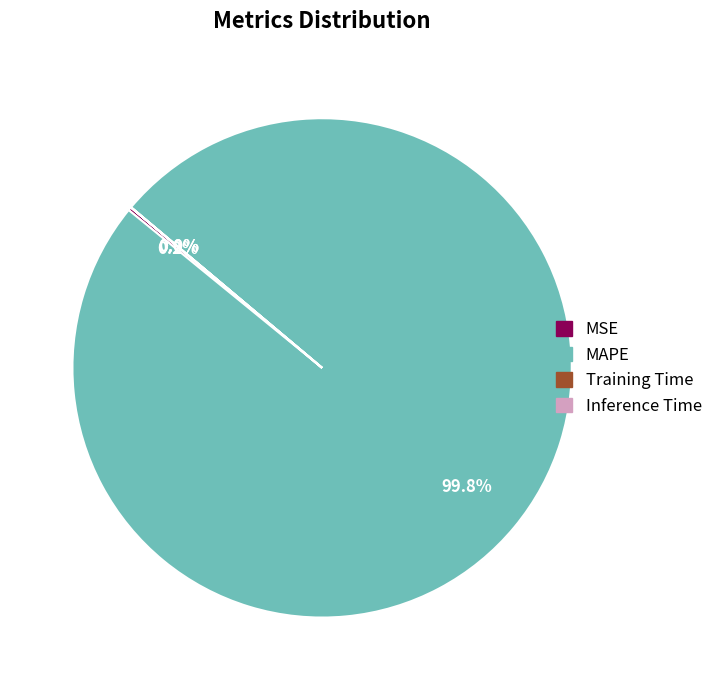

Which category accounts for the majority?

MAPE